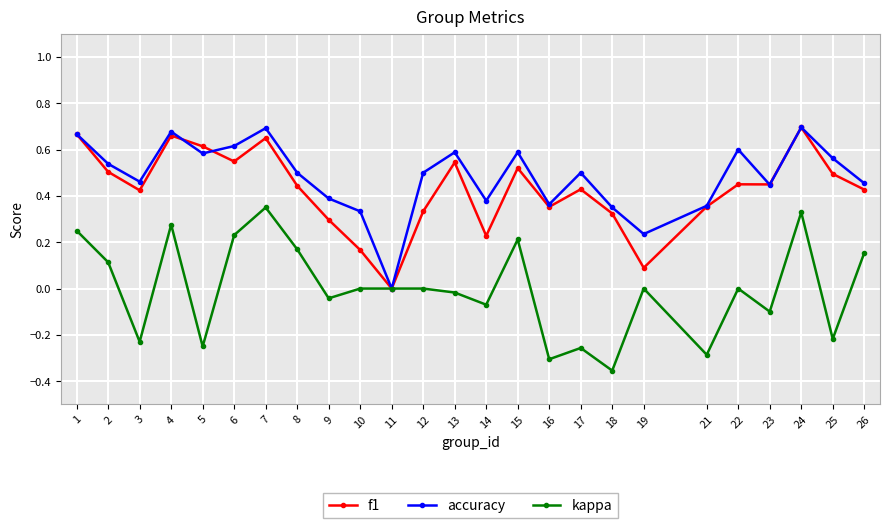

Is the value of f1 at 19 greater than the value of kappa at 24?

No